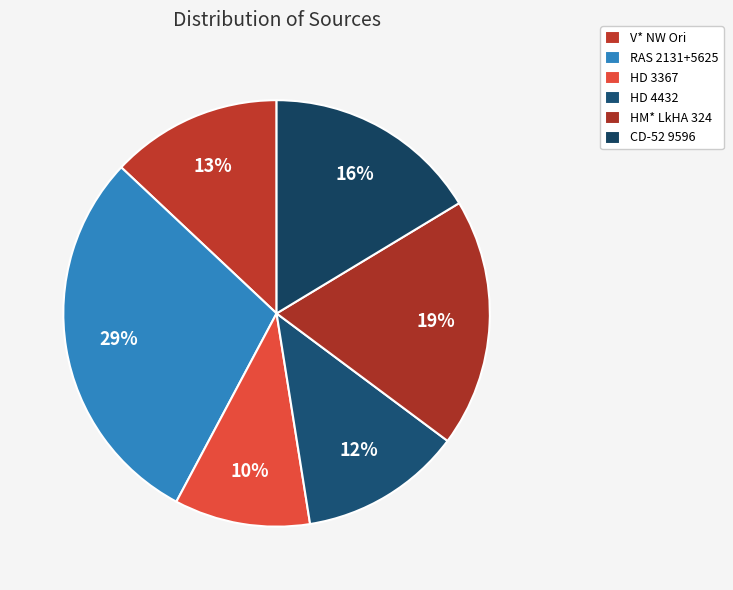

What percentage is the CD-52 9596 slice, to the nearest percent?

16%